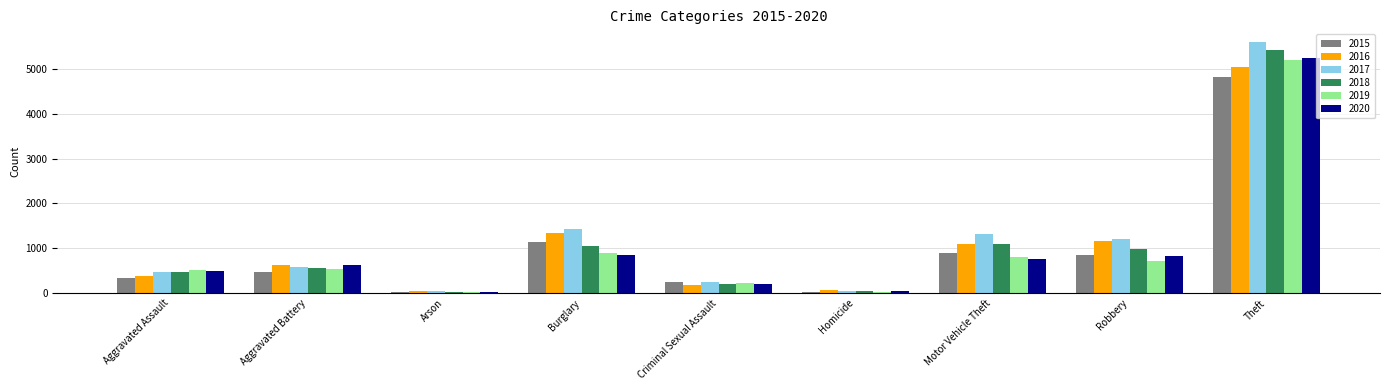

The value of 2015 at Burglary is 1817. True or false?

False